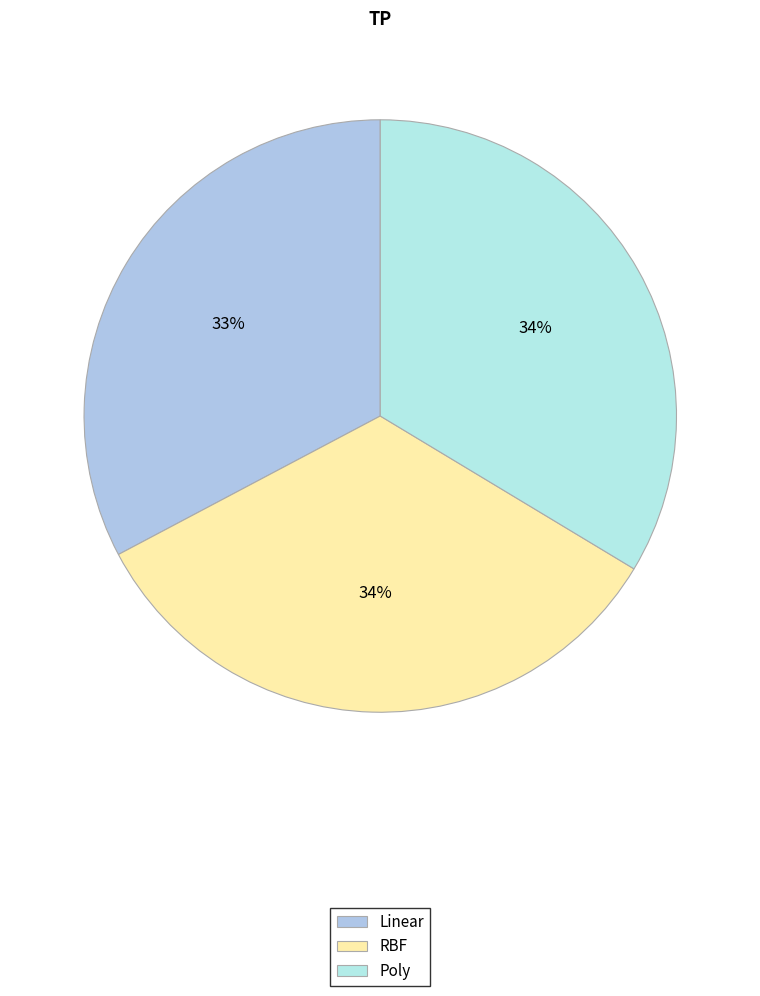

Count the number of slices in the pie.

3